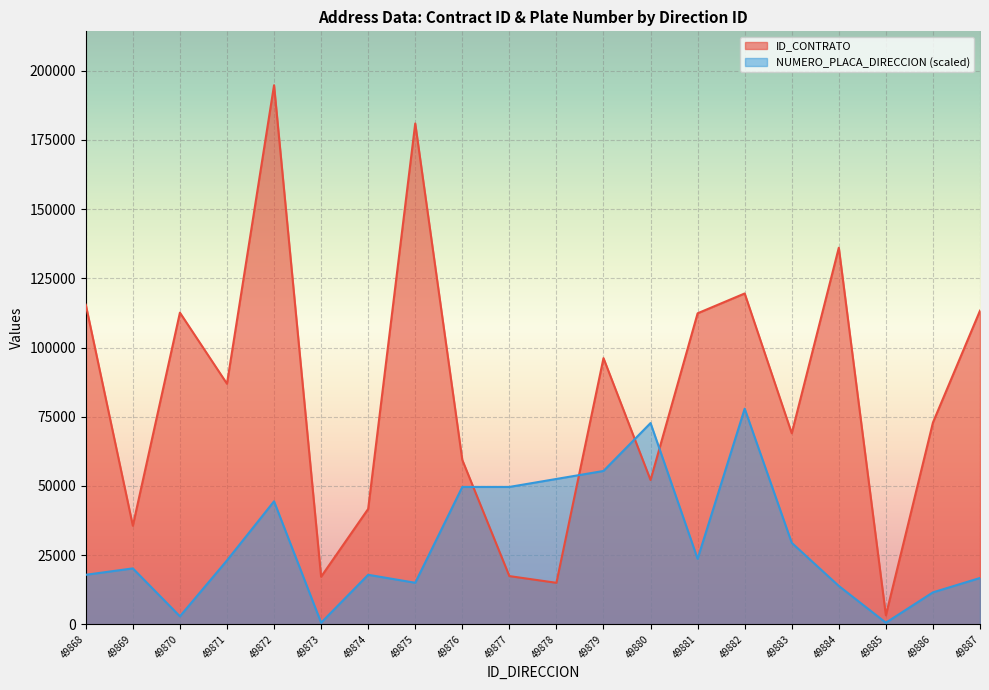

At 49877, list the series in order from smallest to largest.

ID_CONTRATO, NUMERO_PLACA_DIRECCION (scaled)